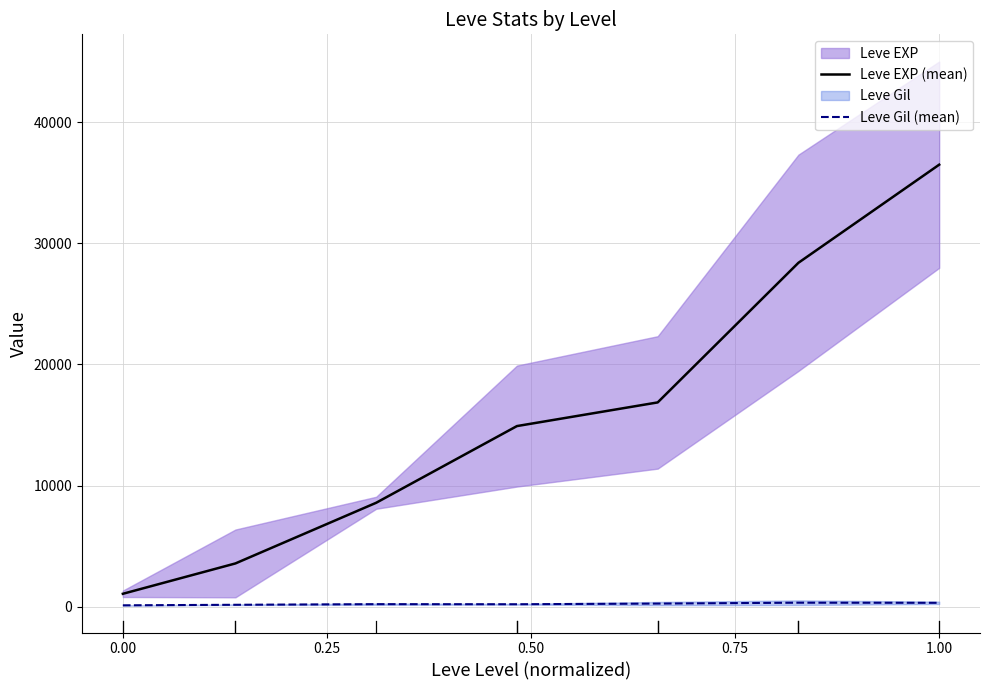

The Leve Gil (mean) series shows 113.5 at 0.00. True or false?

True